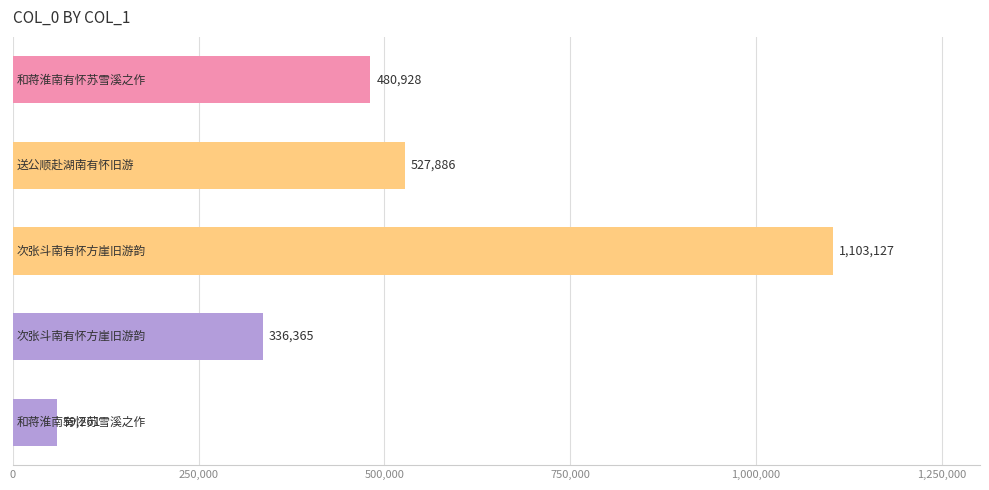

What is the smallest value displayed?

59261